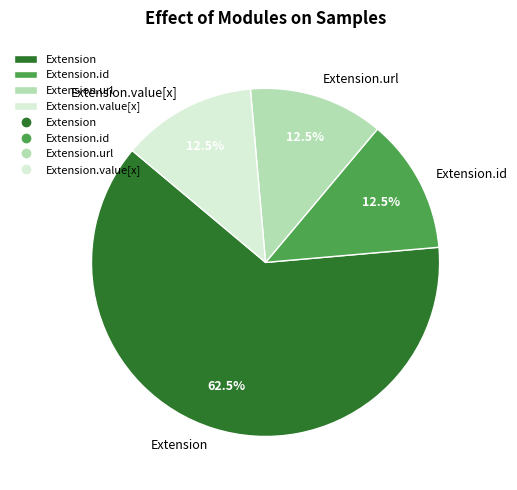

What is the total percentage of Extension.value[x] and Extension.id?

25.0%